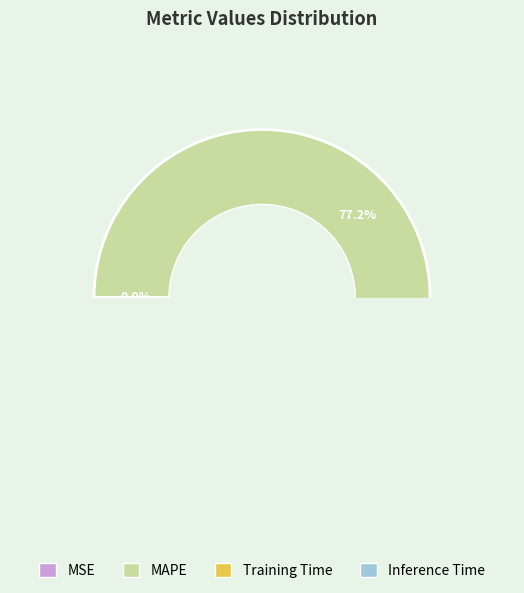

Is it true that Training Time is 4% of the pie?

False